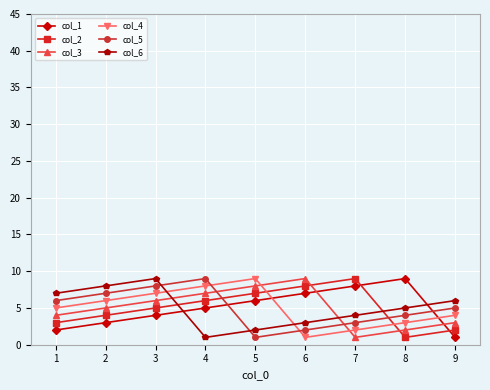

Between which two adjacent categories do col_4 and col_3 first intersect?

5 and 6